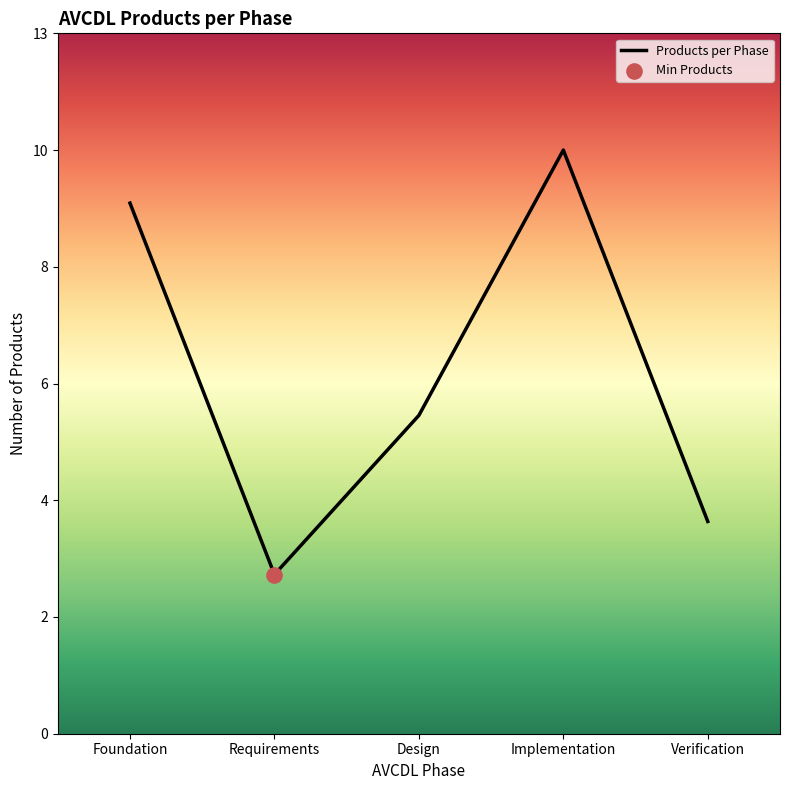

Which has a higher value, Verification or Foundation?

Foundation